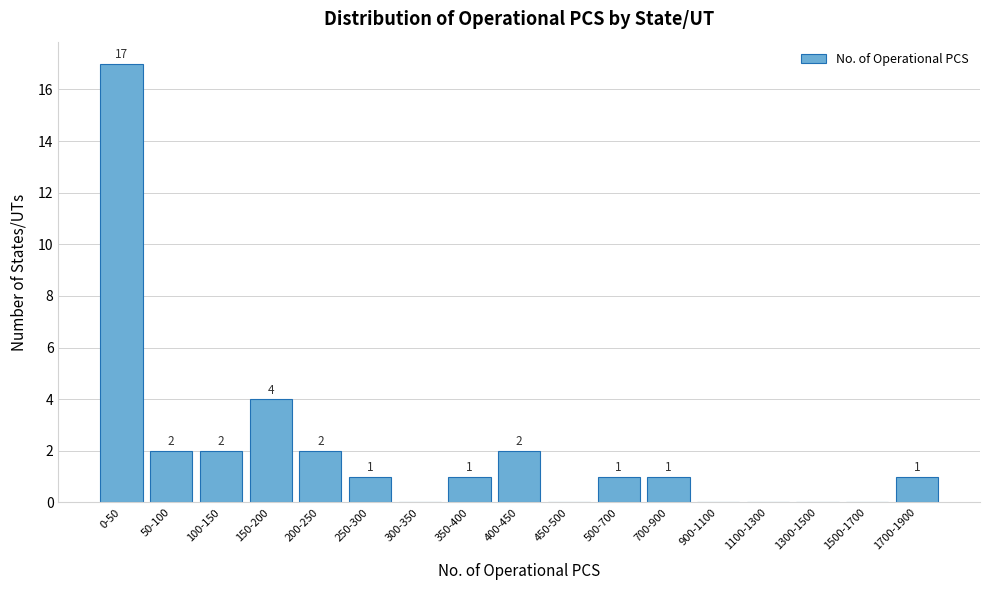

Reading left to right, list all the values displayed in this chart.

0-50=17	50-100=2	100-150=2	150-200=4	200-250=2	250-300=1	300-350=0	350-400=1	400-450=2	450-500=0	500-700=1	700-900=1	900-1100=0	1100-1300=0	1300-1500=0	1500-1700=0	1700-1900=1